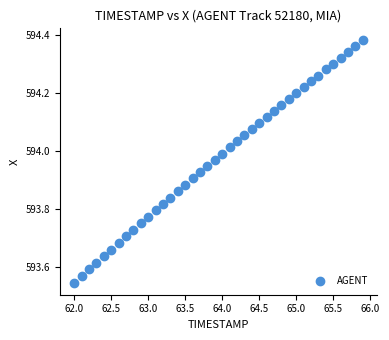

What is the range of X values (max minus min)?

3.9